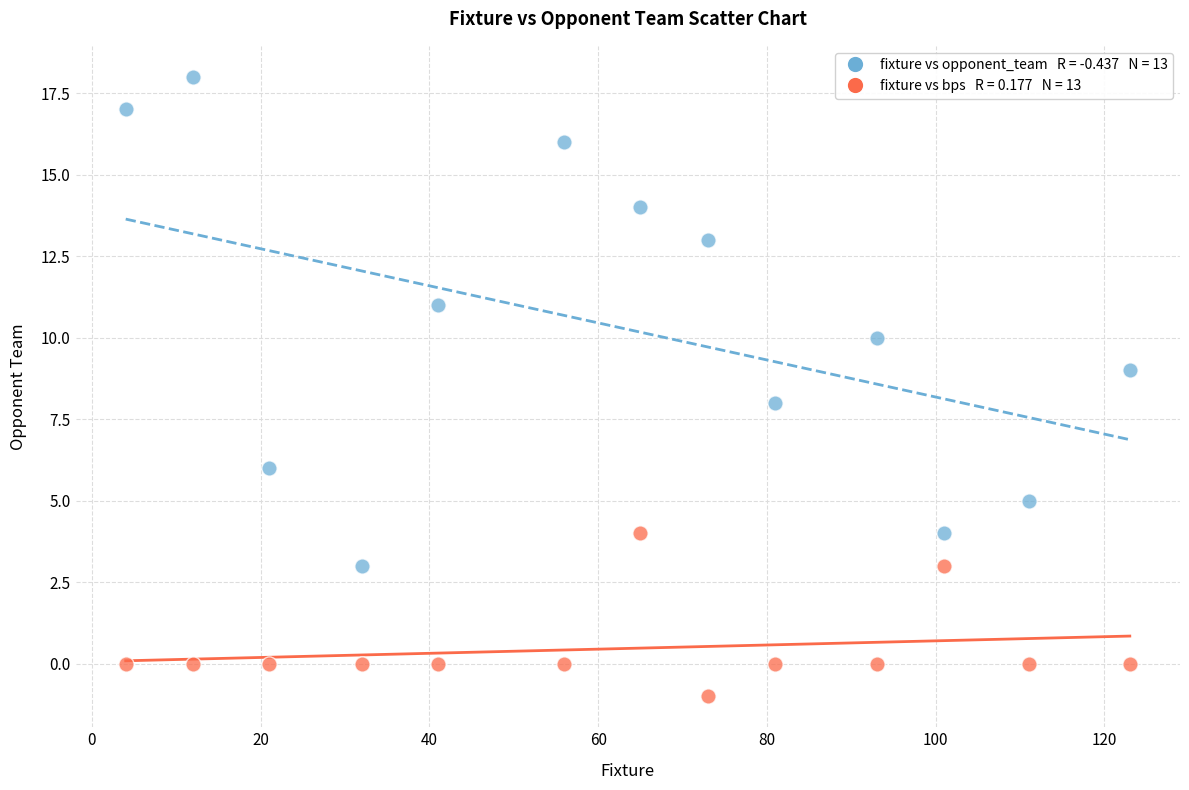

Across all data points, what is the range of X values (max minus min)?

119